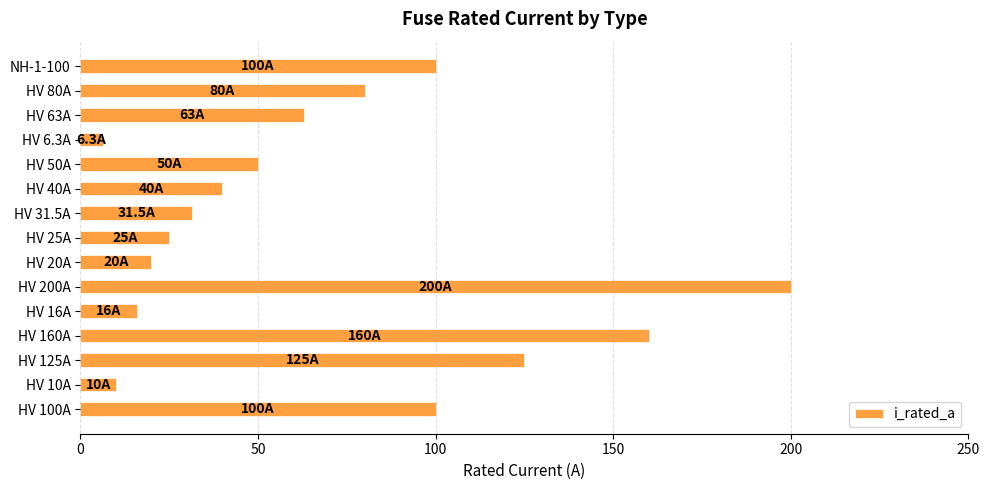

What is the change in value from HV 20A to HV 6.3A?

-13.7